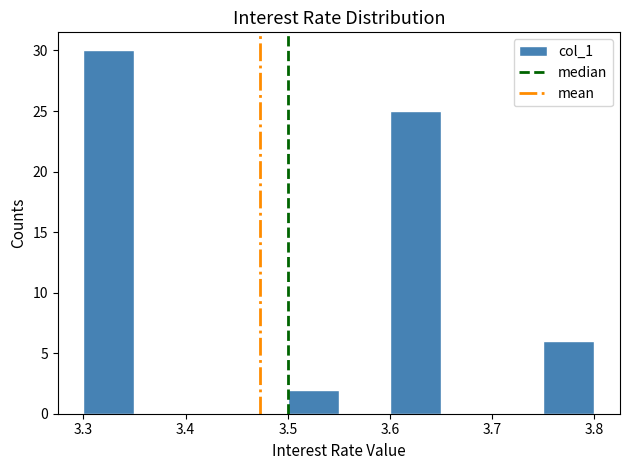

Reading left to right, transcribe this chart: for each bar, give the range it covers on the x-axis and its height. The values are not printed on the chart, so give them approximately, as read against the axis.

3.30 to 3.35: 30
3.35 to 3.40: 0
3.40 to 3.45: 0
3.45 to 3.50: 0
3.50 to 3.55: 2
3.55 to 3.60: 0
3.60 to 3.65: 25
3.65 to 3.70: 0
3.70 to 3.75: 0
3.75 to 3.80: 6